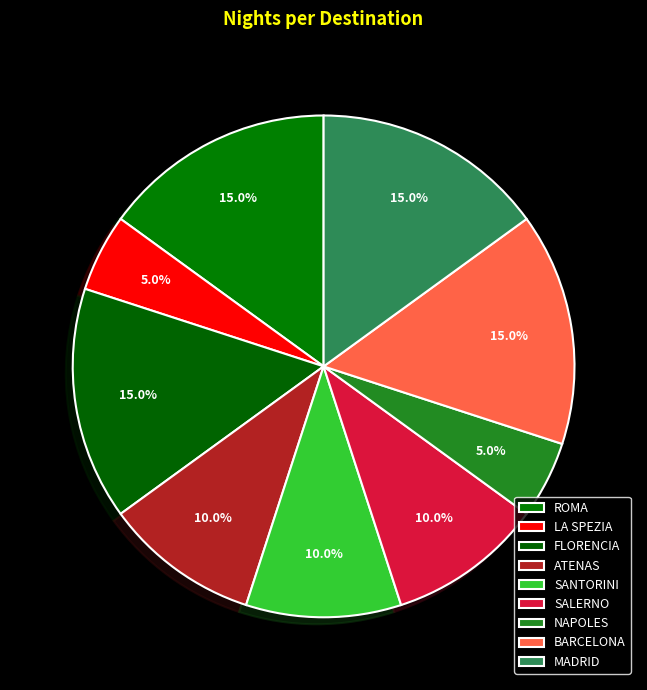

Is there any slice that represents more than half of the pie?

No